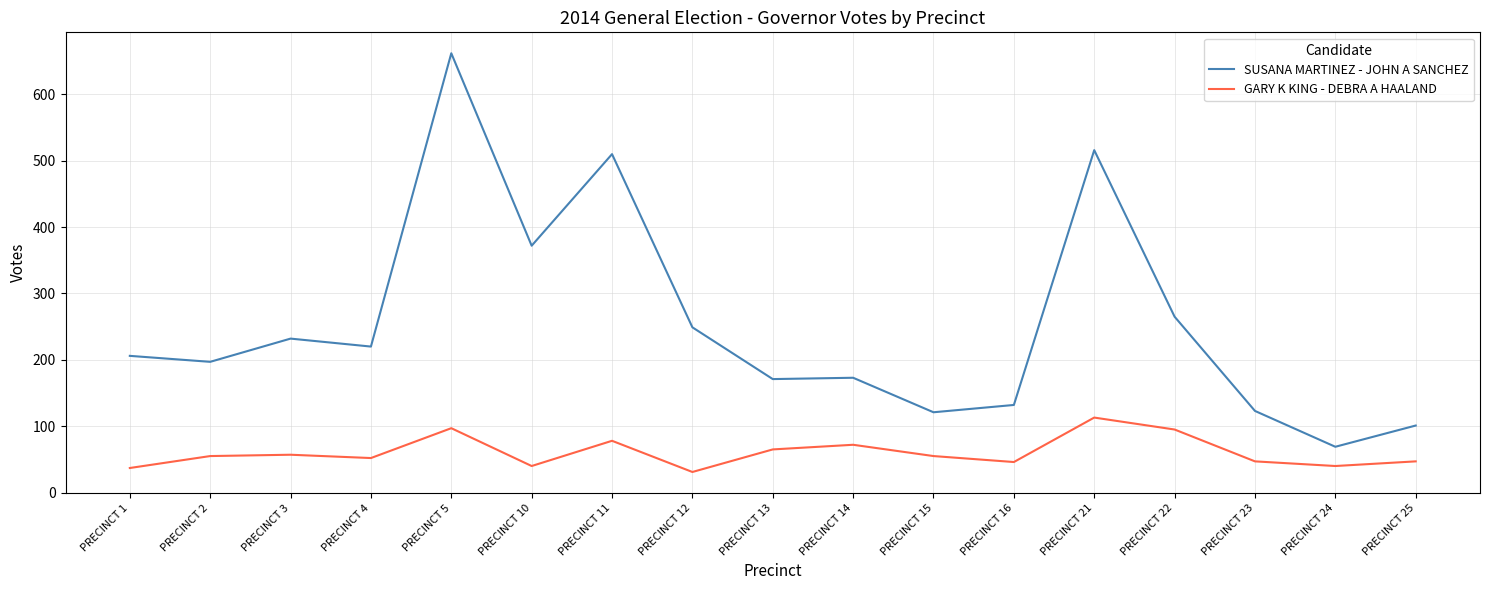

Which series has the largest total across all categories?

SUSANA MARTINEZ - JOHN A SANCHEZ